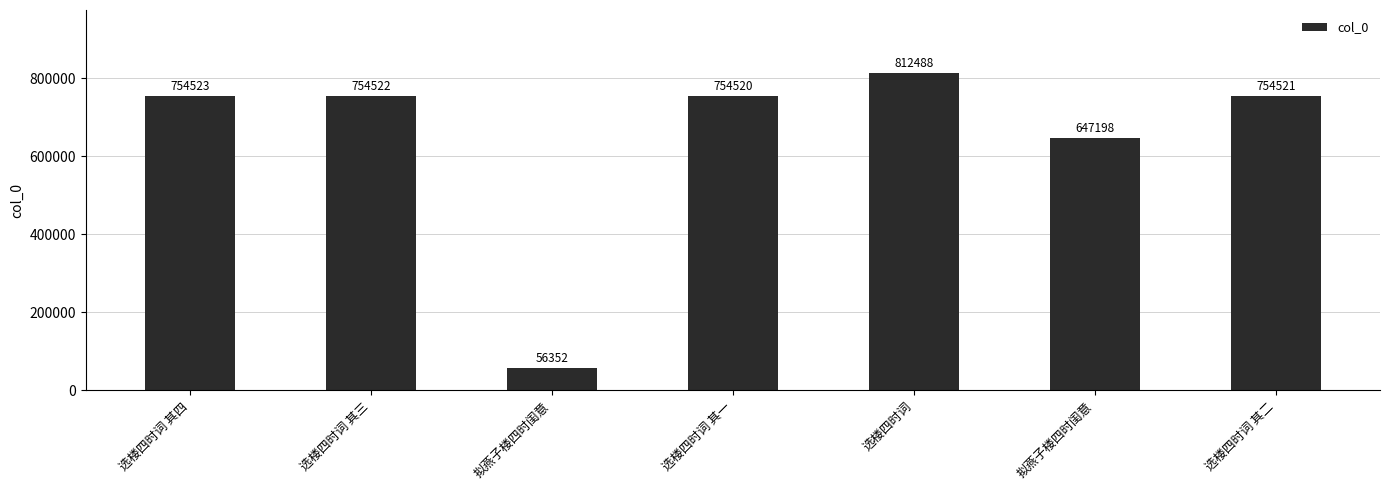

Reading left to right, transcribe all the data shown in this chart.

754523	754522	56352	754520	812488	647198	754521